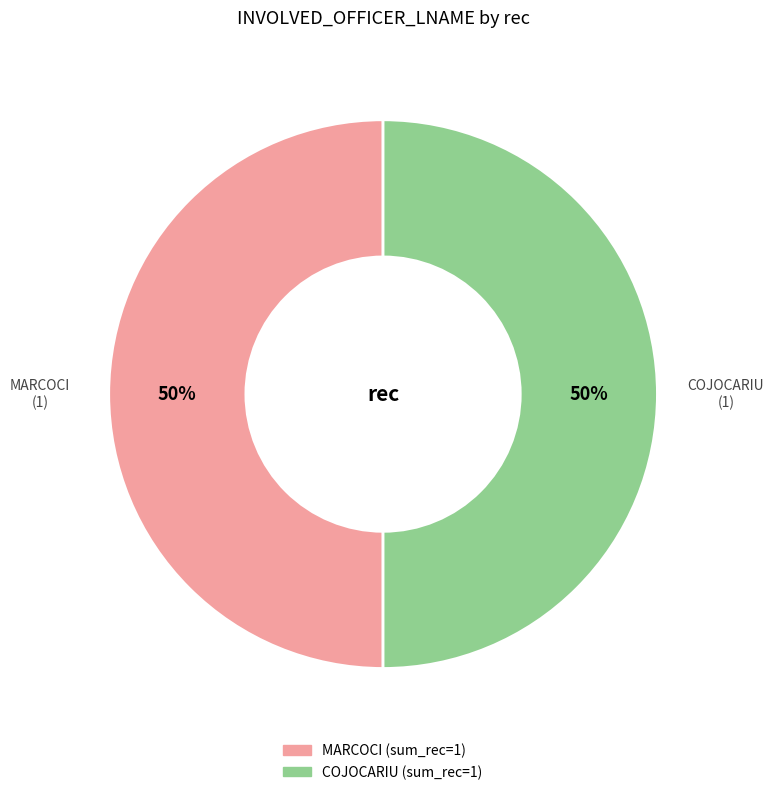

To the nearest percent, what is the difference between the COJOCARIU and MARCOCI slice percentages?

0%